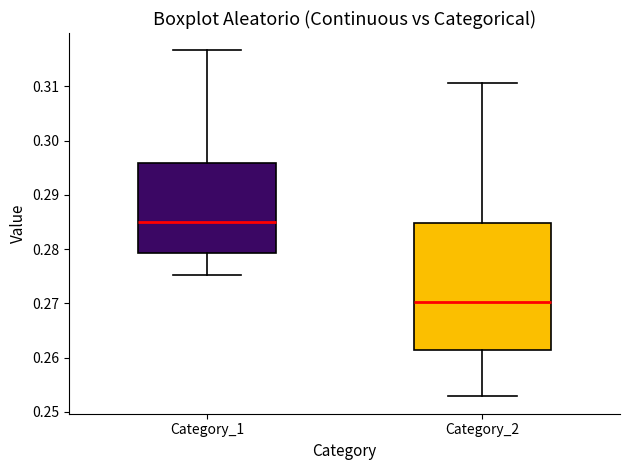

Where does the upper whisker of the box for Category_1 end on the y-axis? The values are not printed on the chart, so give them approximately, as read against the axis.

0.317